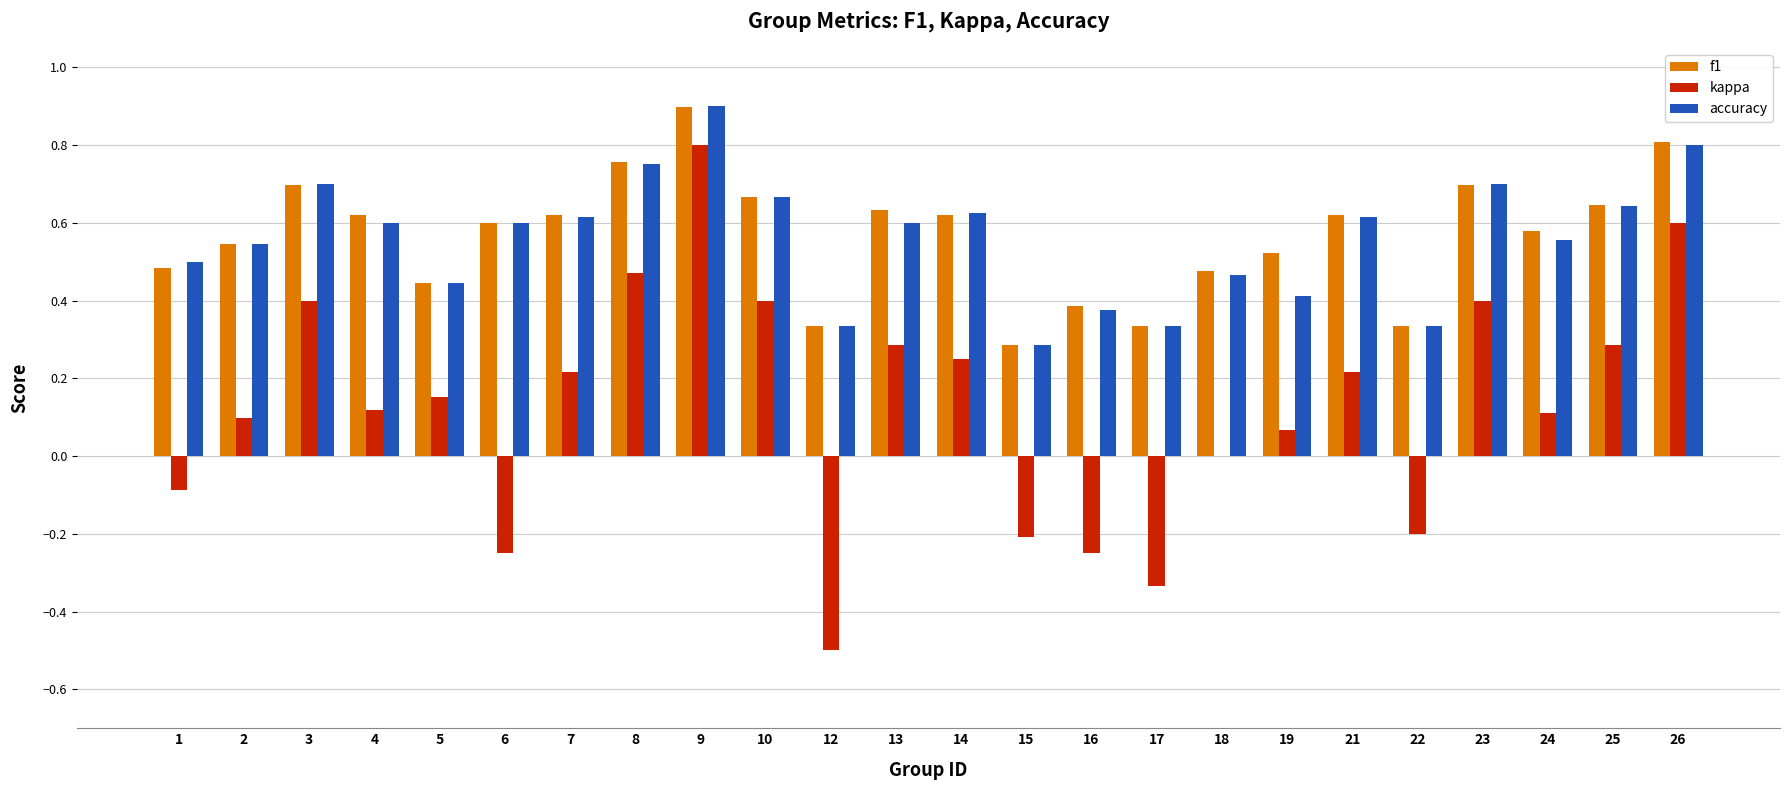

Which series changed the most between 17 and 25?

kappa